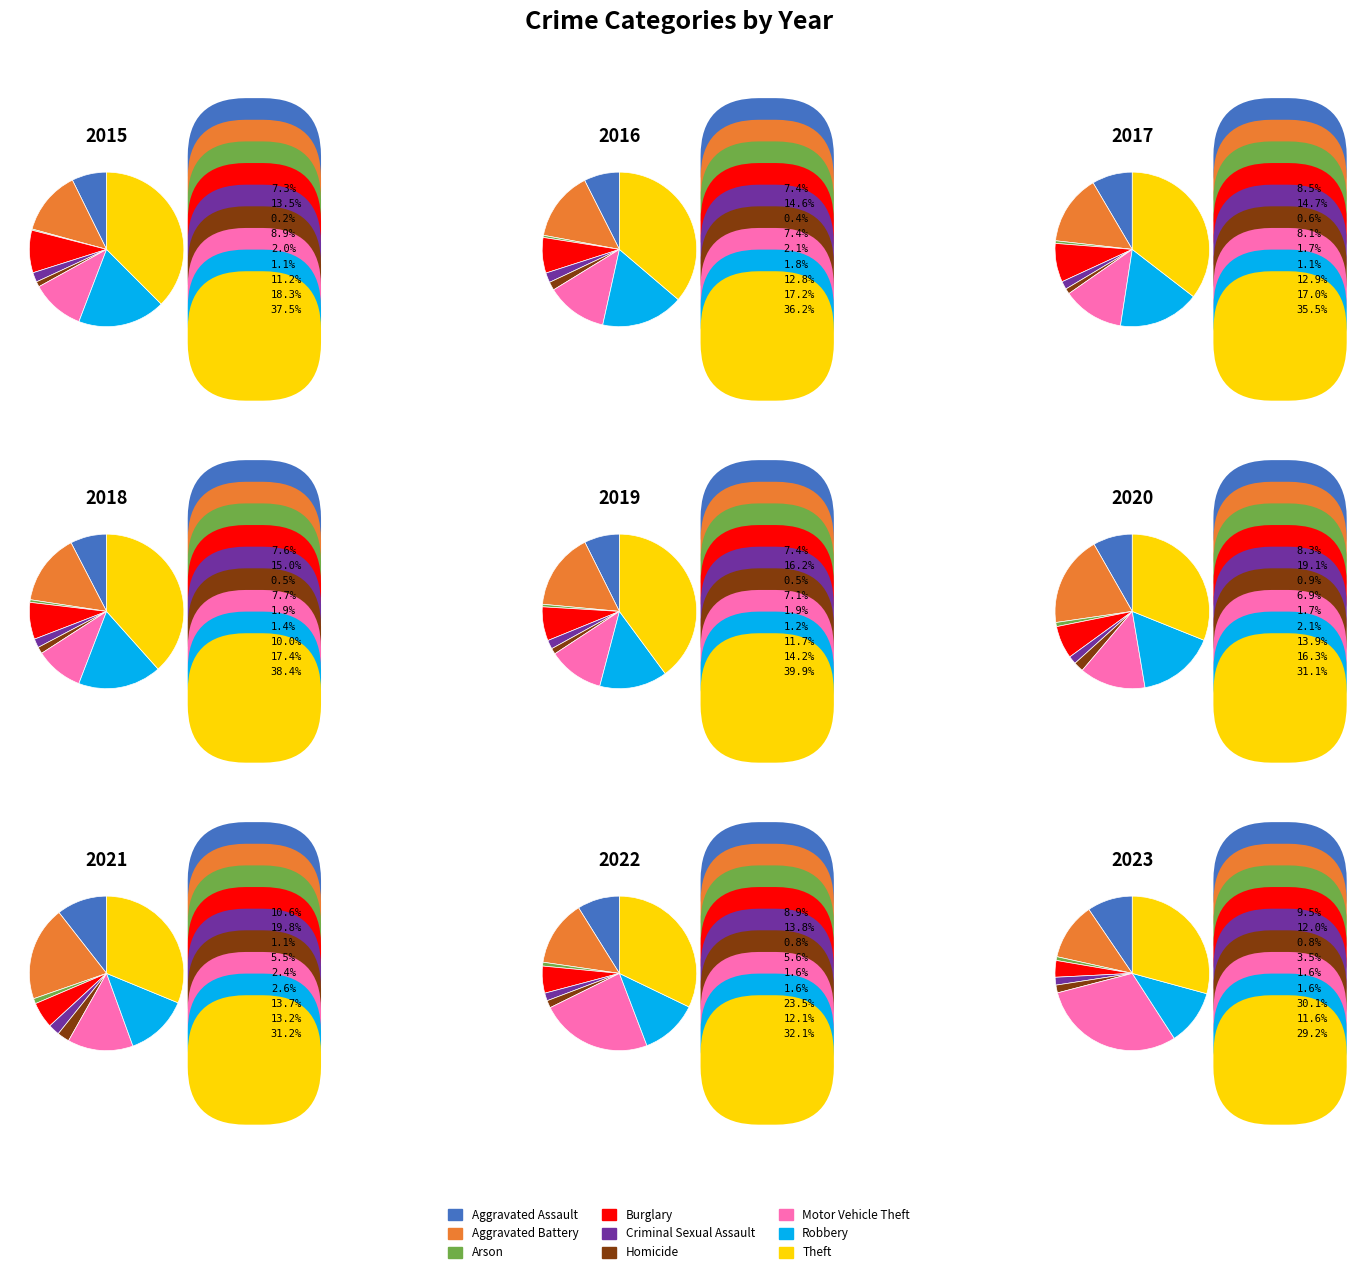

Is there any slice that represents more than half of the pie?

No